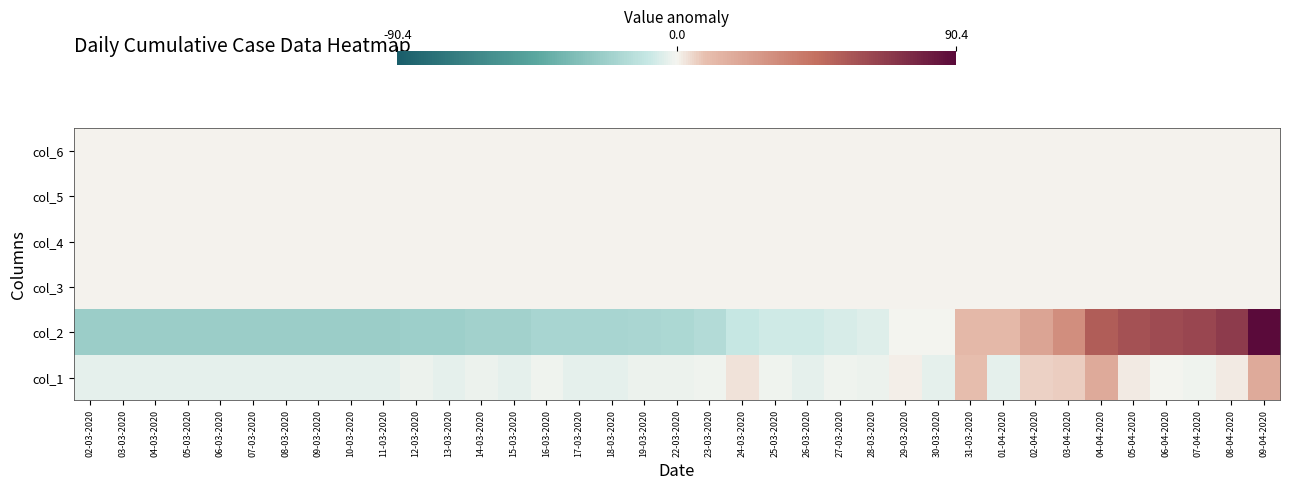

Reading left to right, list all the values displayed in this chart.

col_1: 02-03-2020=-3.1	03-03-2020=-3.1	04-03-2020=-3.1	05-03-2020=-3.1	06-03-2020=-3.1	07-03-2020=-3.1	08-03-2020=-3.1	09-03-2020=-3.1	10-03-2020=-3.1	11-03-2020=-3.1	12-03-2020=-2.1	13-03-2020=-3.1	14-03-2020=-2.1	15-03-2020=-3.1	16-03-2020=-1.1	17-03-2020=-3.1	18-03-2020=-3.1	19-03-2020=-2.1	22-03-2020=-2.1	23-03-2020=-1.1	24-03-2020=2.9	25-03-2020=-1.1	26-03-2020=-3.1	27-03-2020=-1.1	28-03-2020=-2.1	29-03-2020=0.9	30-03-2020=-3.1	31-03-2020=9.9	01-04-2020=-3.1	02-04-2020=5.9	03-04-2020=6.9	04-04-2020=18.9	05-04-2020=1.9	06-04-2020=-0.1	07-04-2020=-1.1	08-04-2020=1.9	09-04-2020=18.9
col_2: 02-03-2020=-23.6	03-03-2020=-23.6	04-03-2020=-23.6	05-03-2020=-23.6	06-03-2020=-23.6	07-03-2020=-23.6	08-03-2020=-23.6	09-03-2020=-23.6	10-03-2020=-23.6	11-03-2020=-23.6	12-03-2020=-22.6	13-03-2020=-22.6	14-03-2020=-21.6	15-03-2020=-21.6	16-03-2020=-19.6	17-03-2020=-19.6	18-03-2020=-19.6	19-03-2020=-18.6	22-03-2020=-17.6	23-03-2020=-15.6	24-03-2020=-9.6	25-03-2020=-7.6	26-03-2020=-7.6	27-03-2020=-5.6	28-03-2020=-4.6	29-03-2020=-0.6	30-03-2020=-0.6	31-03-2020=12.4	01-04-2020=12.4	02-04-2020=21.4	03-04-2020=31.4	04-04-2020=53.4	05-04-2020=58.4	06-04-2020=61.4	07-04-2020=63.4	08-04-2020=68.4	09-04-2020=90.4
col_3: 02-03-2020=0.0	03-03-2020=0.0	04-03-2020=0.0	05-03-2020=0.0	06-03-2020=0.0	07-03-2020=0.0	08-03-2020=0.0	09-03-2020=0.0	10-03-2020=0.0	11-03-2020=0.0	12-03-2020=0.0	13-03-2020=0.0	14-03-2020=0.0	15-03-2020=0.0	16-03-2020=0.0	17-03-2020=0.0	18-03-2020=0.0	19-03-2020=0.0	22-03-2020=0.0	23-03-2020=0.0	24-03-2020=0.0	25-03-2020=0.0	26-03-2020=0.0	27-03-2020=0.0	28-03-2020=0.0	29-03-2020=0.0	30-03-2020=0.0	31-03-2020=0.0	01-04-2020=0.0	02-04-2020=0.0	03-04-2020=0.0	04-04-2020=0.0	05-04-2020=0.0	06-04-2020=0.0	07-04-2020=0.0	08-04-2020=0.0	09-04-2020=0.0
col_4: 02-03-2020=0.0	03-03-2020=0.0	04-03-2020=0.0	05-03-2020=0.0	06-03-2020=0.0	07-03-2020=0.0	08-03-2020=0.0	09-03-2020=0.0	10-03-2020=0.0	11-03-2020=0.0	12-03-2020=0.0	13-03-2020=0.0	14-03-2020=0.0	15-03-2020=0.0	16-03-2020=0.0	17-03-2020=0.0	18-03-2020=0.0	19-03-2020=0.0	22-03-2020=0.0	23-03-2020=0.0	24-03-2020=0.0	25-03-2020=0.0	26-03-2020=0.0	27-03-2020=0.0	28-03-2020=0.0	29-03-2020=0.0	30-03-2020=0.0	31-03-2020=0.0	01-04-2020=0.0	02-04-2020=0.0	03-04-2020=0.0	04-04-2020=0.0	05-04-2020=0.0	06-04-2020=0.0	07-04-2020=0.0	08-04-2020=0.0	09-04-2020=0.0
col_5: 02-03-2020=0.0	03-03-2020=0.0	04-03-2020=0.0	05-03-2020=0.0	06-03-2020=0.0	07-03-2020=0.0	08-03-2020=0.0	09-03-2020=0.0	10-03-2020=0.0	11-03-2020=0.0	12-03-2020=0.0	13-03-2020=0.0	14-03-2020=0.0	15-03-2020=0.0	16-03-2020=0.0	17-03-2020=0.0	18-03-2020=0.0	19-03-2020=0.0	22-03-2020=0.0	23-03-2020=0.0	24-03-2020=0.0	25-03-2020=0.0	26-03-2020=0.0	27-03-2020=0.0	28-03-2020=0.0	29-03-2020=0.0	30-03-2020=0.0	31-03-2020=0.0	01-04-2020=0.0	02-04-2020=0.0	03-04-2020=0.0	04-04-2020=0.0	05-04-2020=0.0	06-04-2020=0.0	07-04-2020=0.0	08-04-2020=0.0	09-04-2020=0.0
col_6: 02-03-2020=0.0	03-03-2020=0.0	04-03-2020=0.0	05-03-2020=0.0	06-03-2020=0.0	07-03-2020=0.0	08-03-2020=0.0	09-03-2020=0.0	10-03-2020=0.0	11-03-2020=0.0	12-03-2020=0.0	13-03-2020=0.0	14-03-2020=0.0	15-03-2020=0.0	16-03-2020=0.0	17-03-2020=0.0	18-03-2020=0.0	19-03-2020=0.0	22-03-2020=0.0	23-03-2020=0.0	24-03-2020=0.0	25-03-2020=0.0	26-03-2020=0.0	27-03-2020=0.0	28-03-2020=0.0	29-03-2020=0.0	30-03-2020=0.0	31-03-2020=0.0	01-04-2020=0.0	02-04-2020=0.0	03-04-2020=0.0	04-04-2020=0.0	05-04-2020=0.0	06-04-2020=0.0	07-04-2020=0.0	08-04-2020=0.0	09-04-2020=0.0